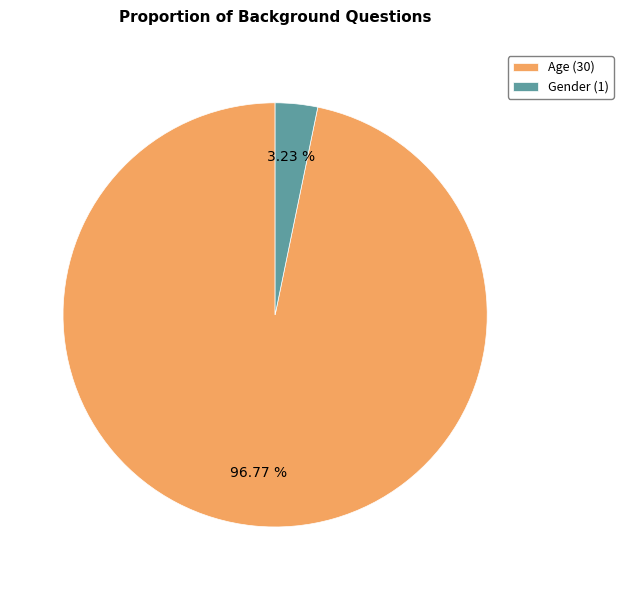

Rank the categories by value from highest to lowest.

Age, Gender